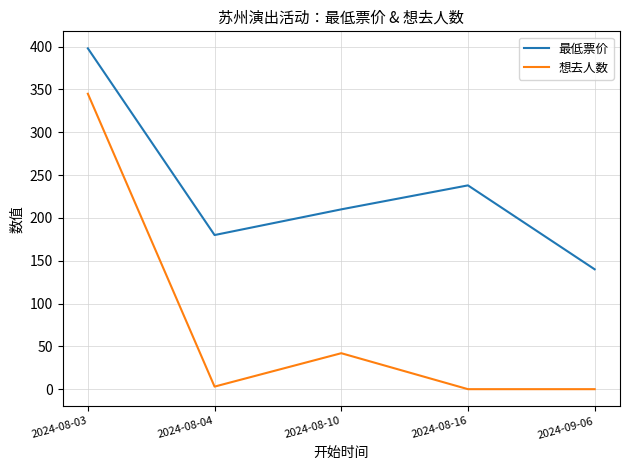

What is the difference between the second highest and minimum values in the 想去人数 series?

42